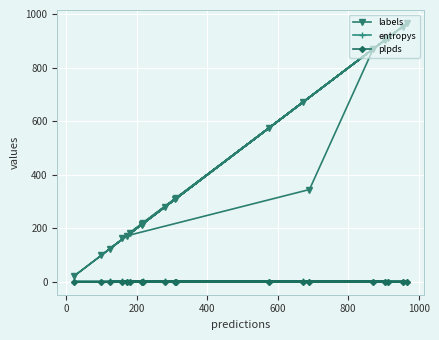

Which series has the largest range (max minus min)?

labels